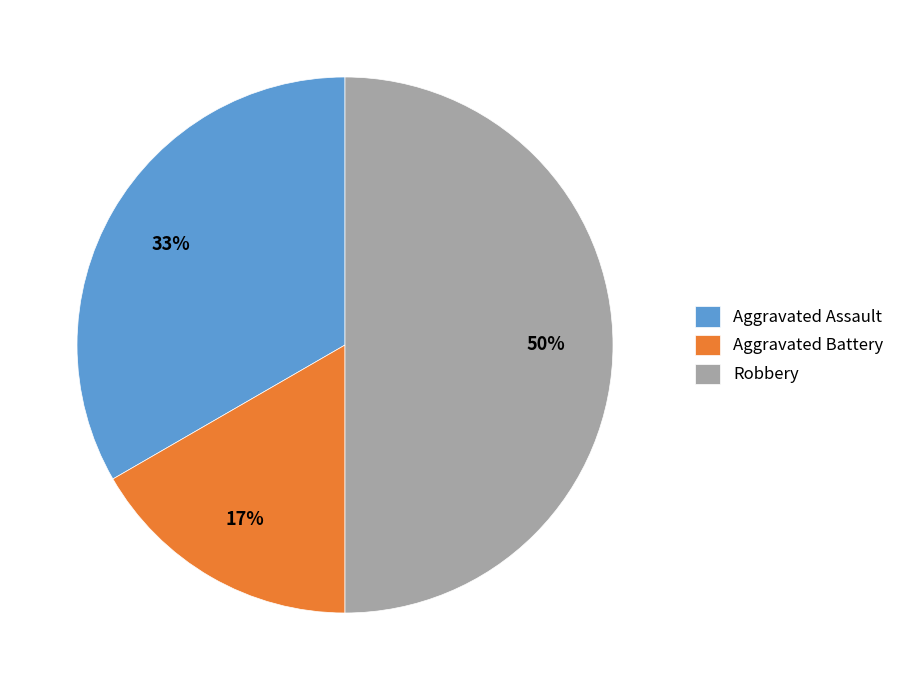

How many slices are in this pie chart?

3